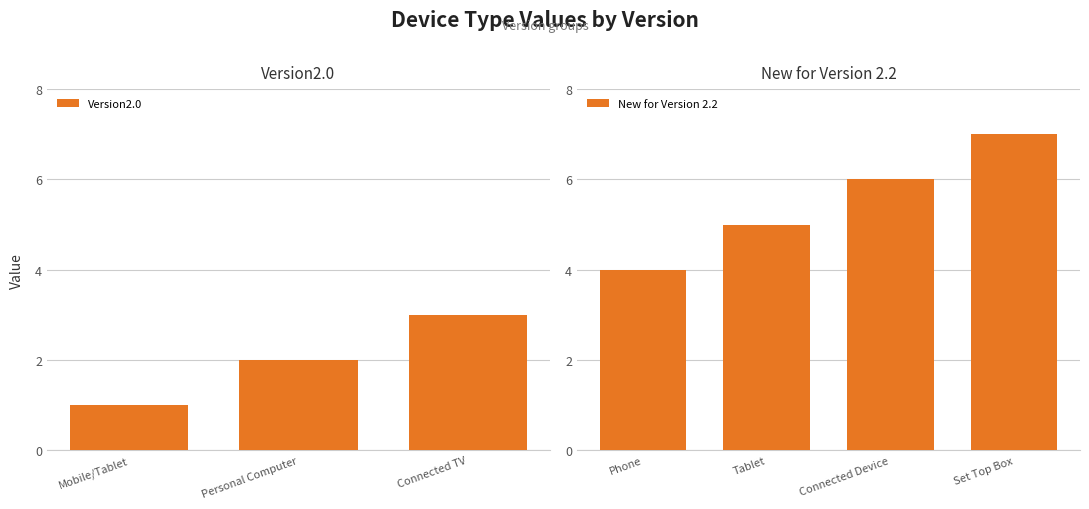

Reading right to left, what are all the values shown in this chart?

7	6	5	4	3	2	1